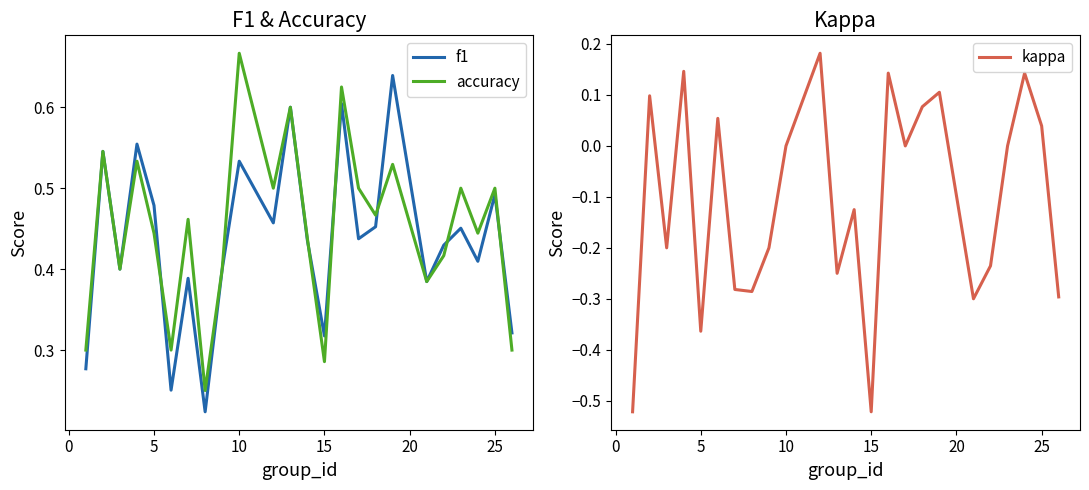

Is the value of f1 at −5 greater than the value of accuracy at 25?

No